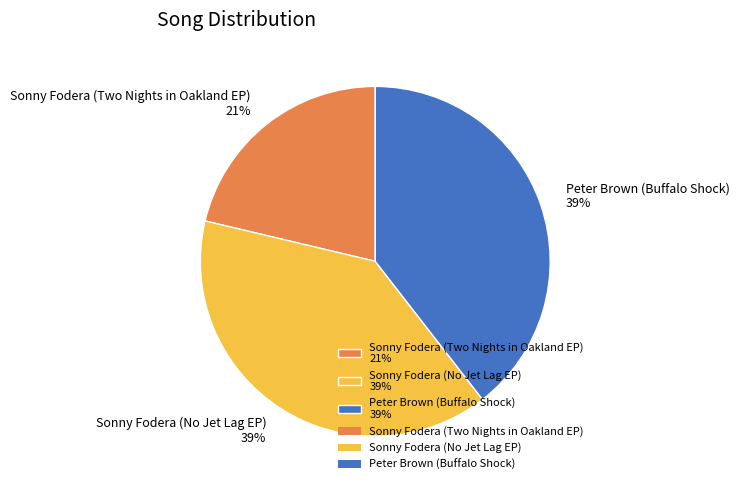

Between Sonny Fodera (Two Nights in Oakland EP) 21% and Sonny Fodera (No Jet Lag EP) 39%, which is larger?

Sonny Fodera (No Jet Lag EP) 39%